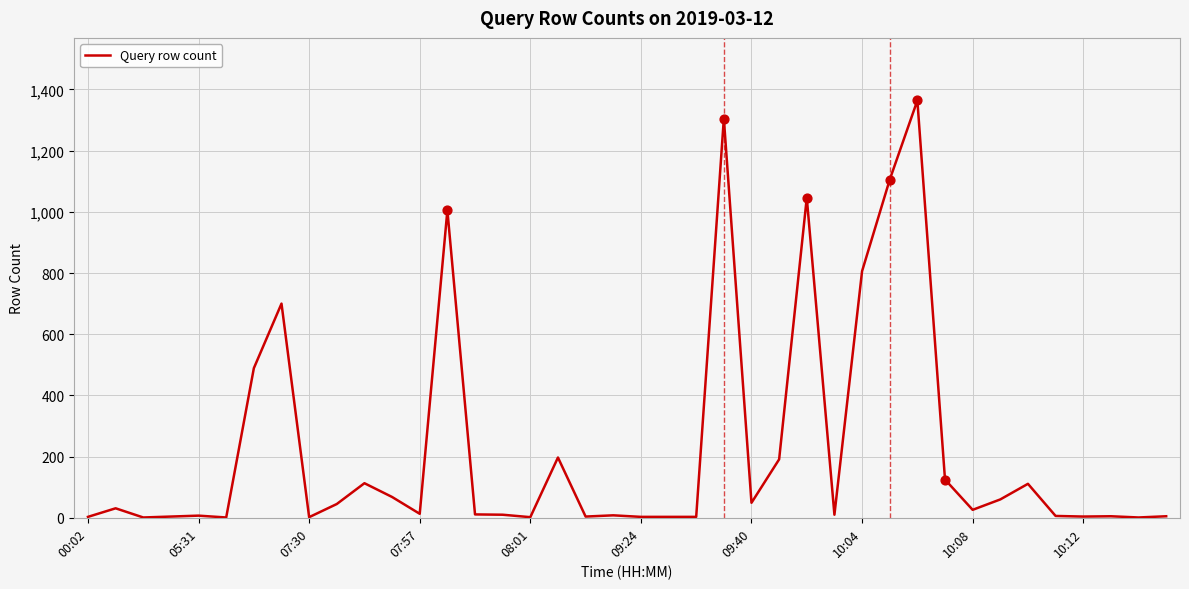

What is the greatest value displayed?

1364